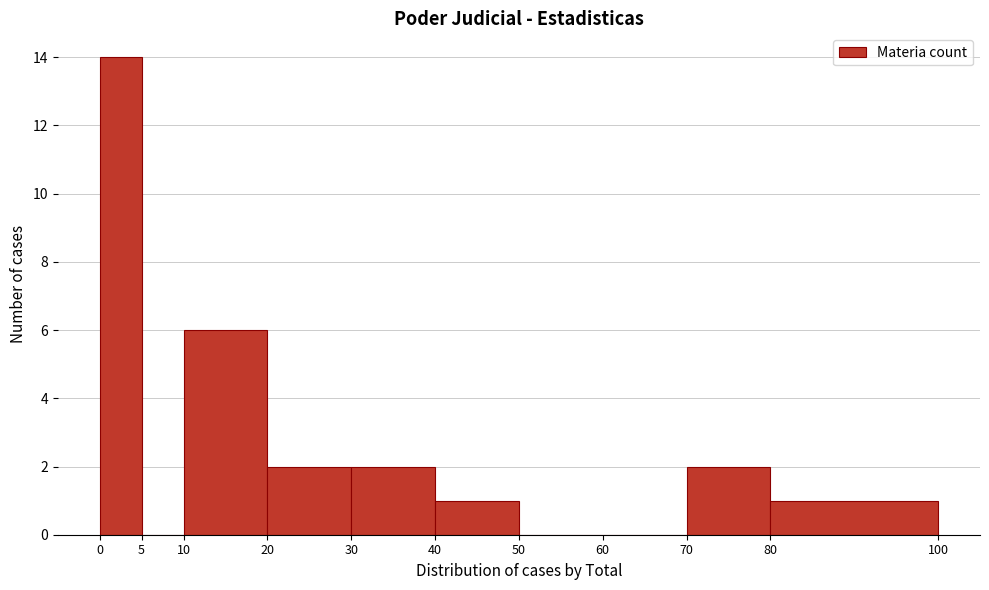

Which range on the x-axis has the tallest bar?

0 to 5